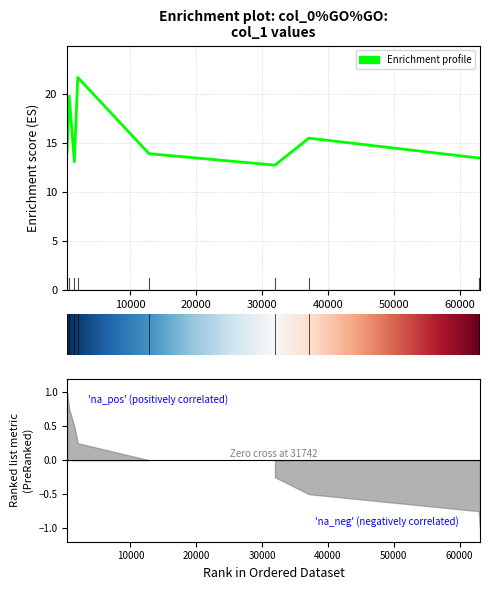

What is the sum of all values?

137.5